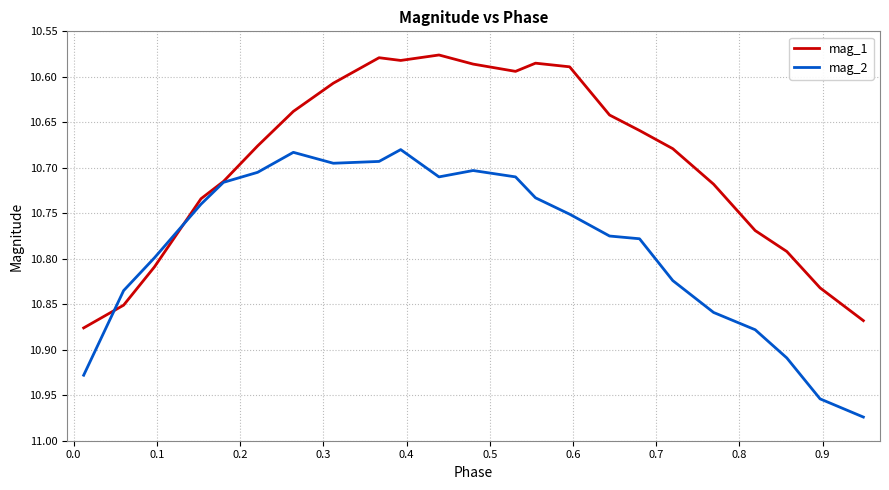

Which series has the largest total across all categories?

mag_2